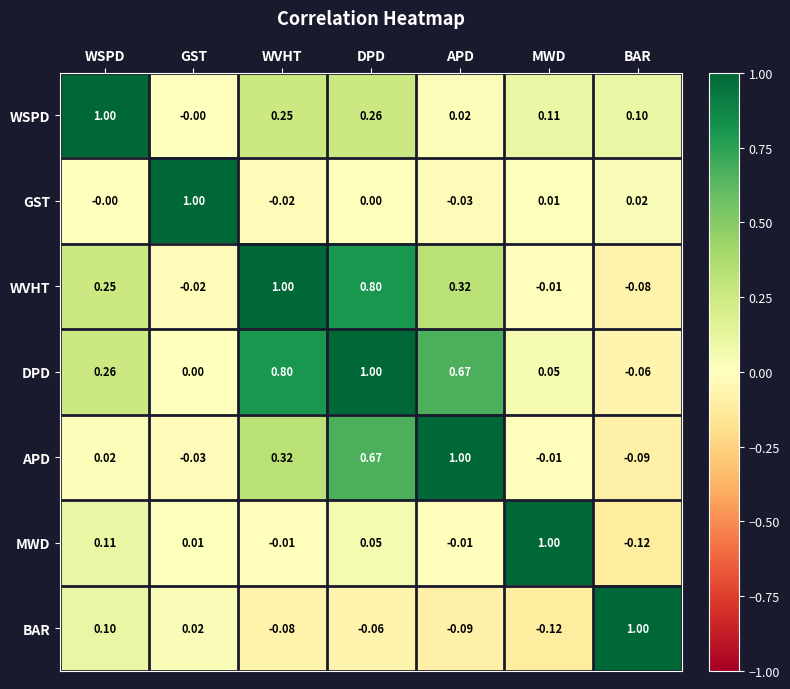

Which category has the lowest value in the APD series?

BAR